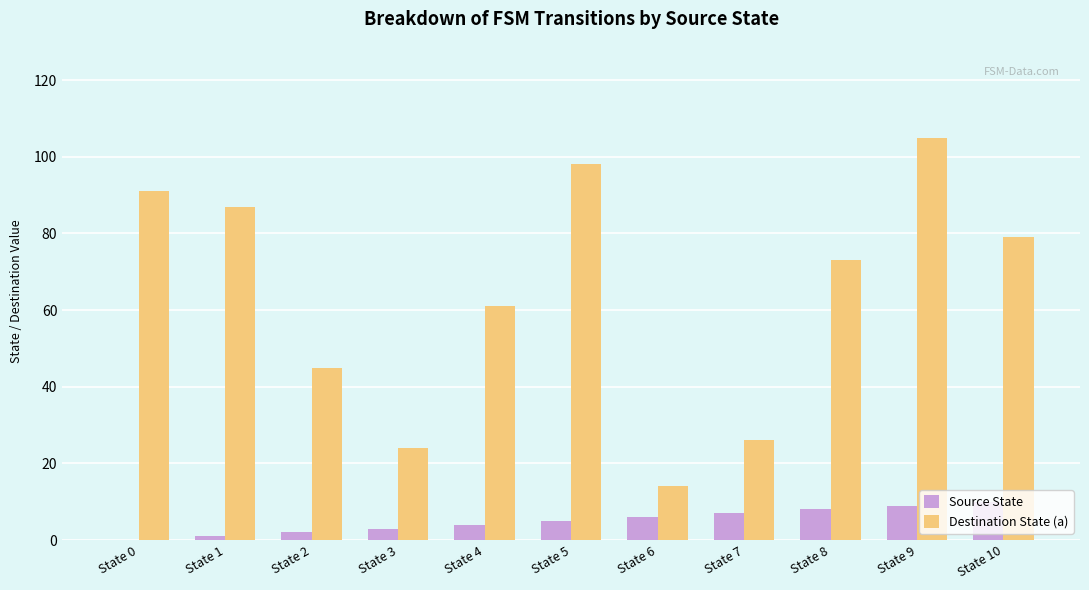

Which series changed the most between State 0 and State 3?

Destination State (a)